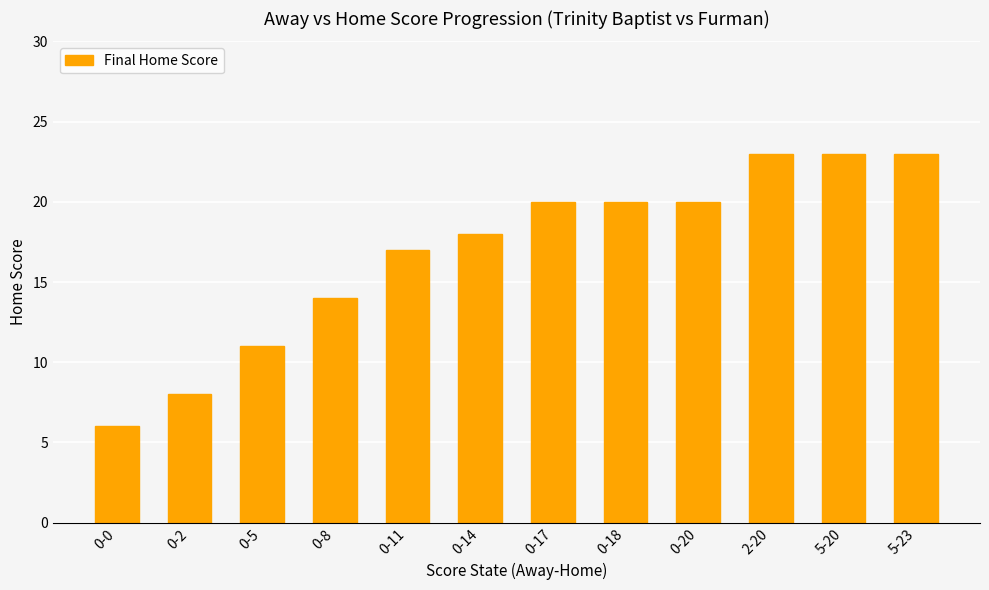

Is it true that the value at 0-20 is 20?

True